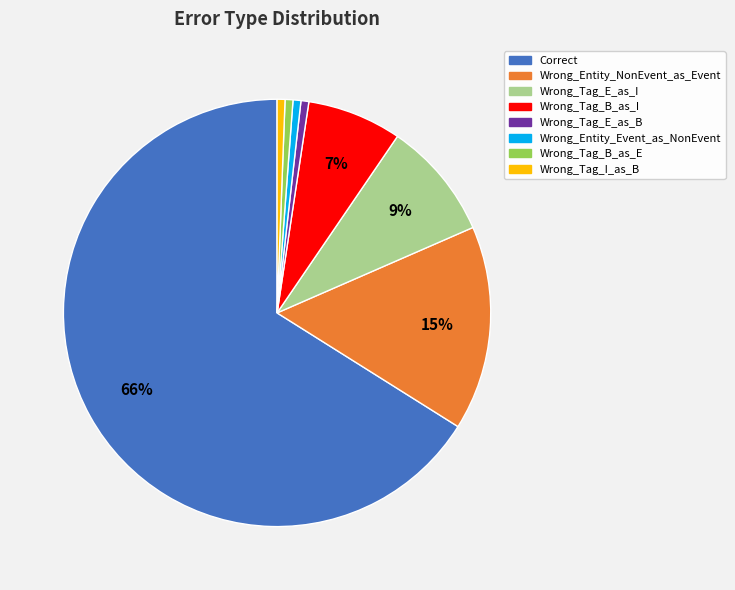

What percentage is the Wrong_Tag_B_as_I slice, to the nearest percent?

7%